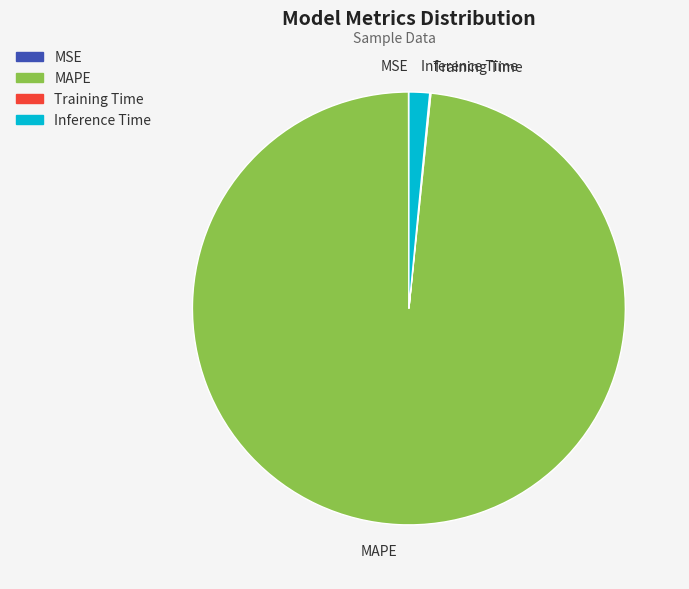

What is the ratio of the value at MAPE to the value at Inference Time?

64.0